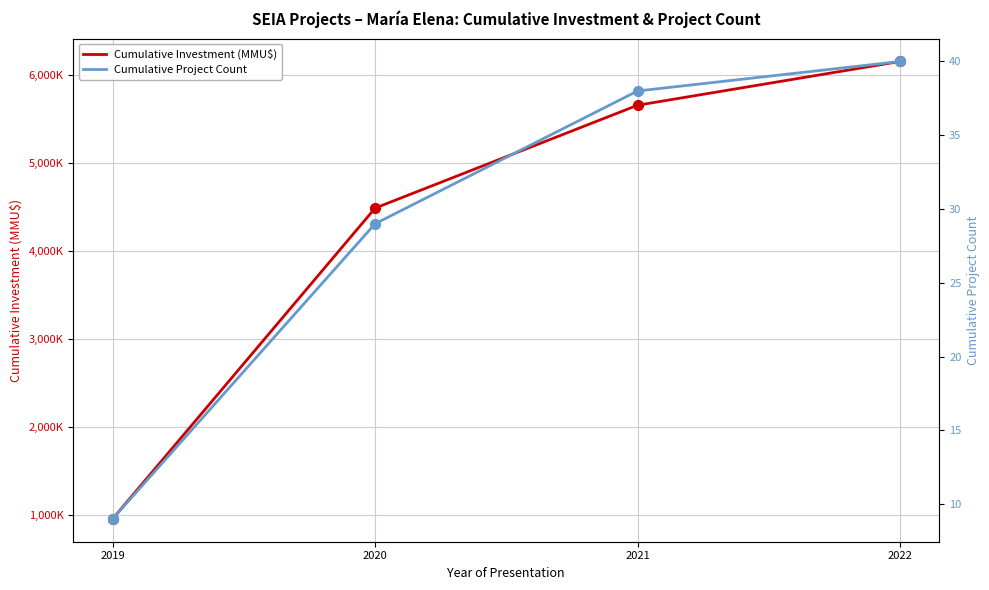

Which series reaches the minimum Y coordinate?

Cumulative Project Count